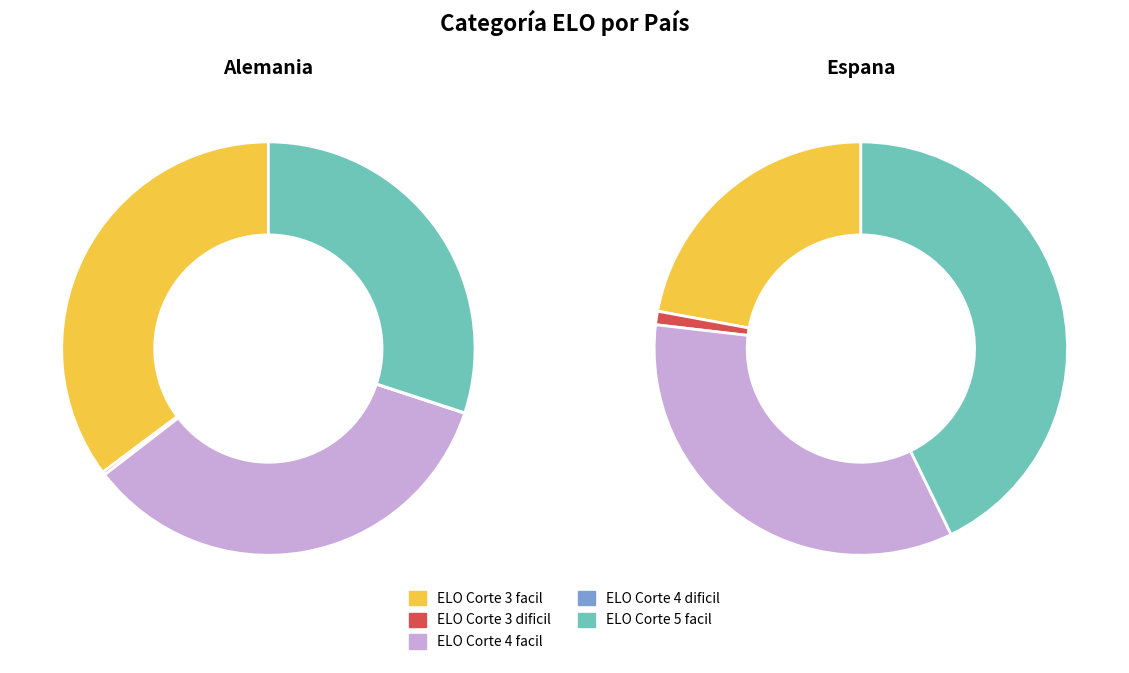

At ELO Corte 4 dificil, list the series in order from largest to smallest.

Alemania, Espana